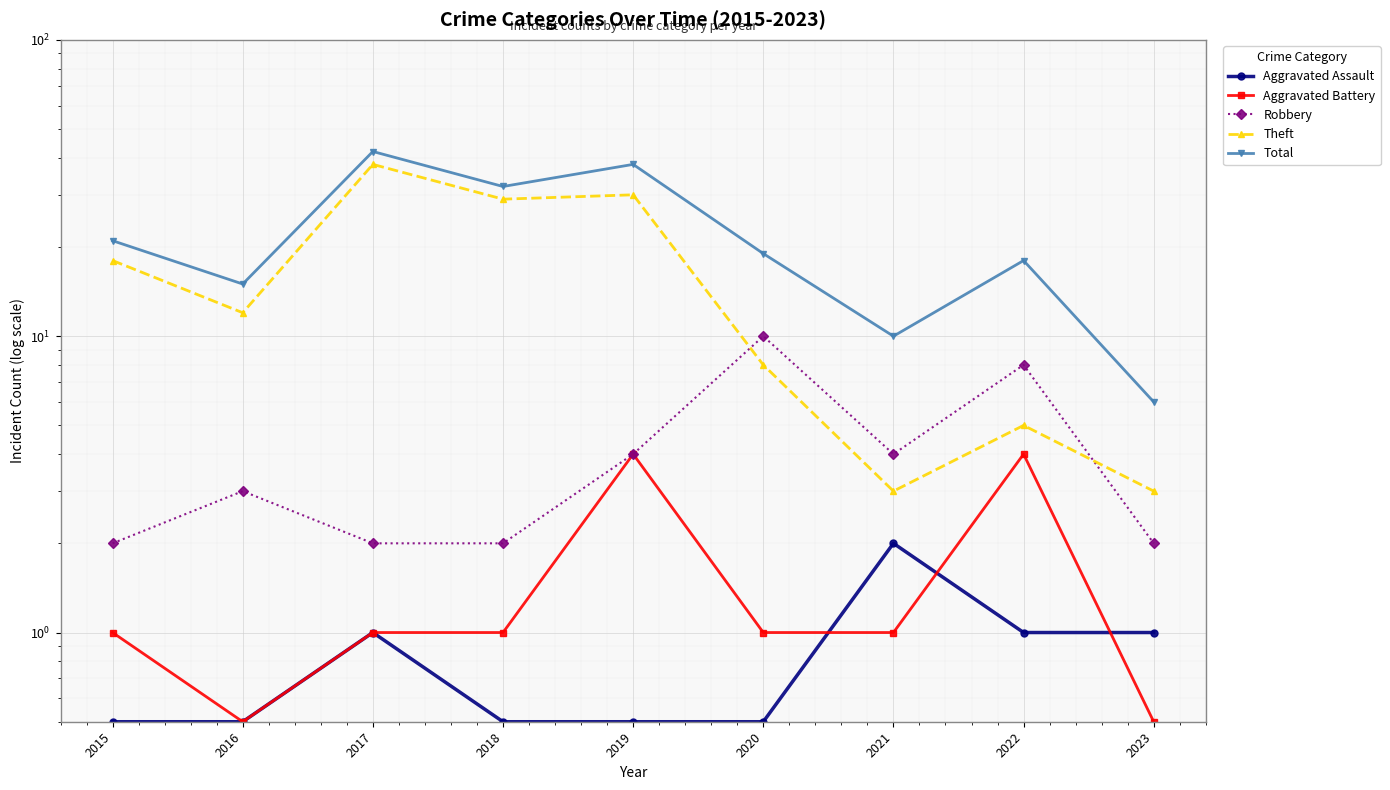

What is the value of the Total point at the 3rd from the left?

42.0